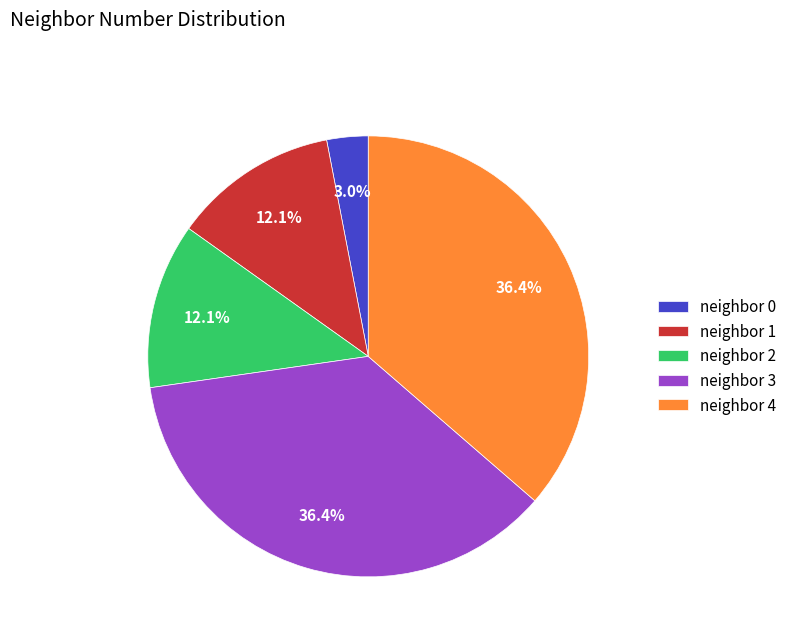

Combined, do neighbor 1 and neighbor 0 account for over 50%?

No